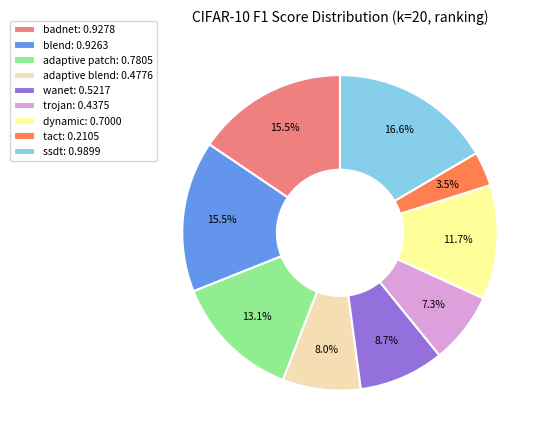

To the nearest percent, what is the combined percentage of dynamic and trojan?

19%